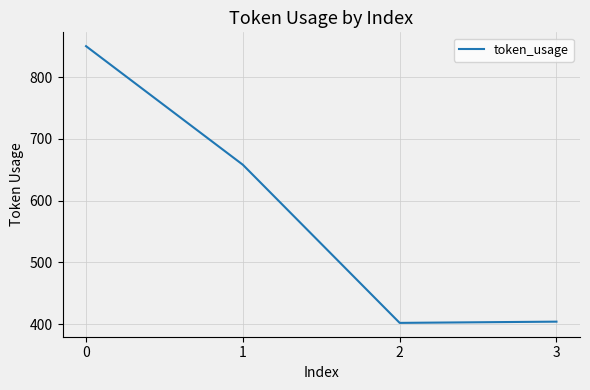

What is the change in value from 2 to 3?

+2